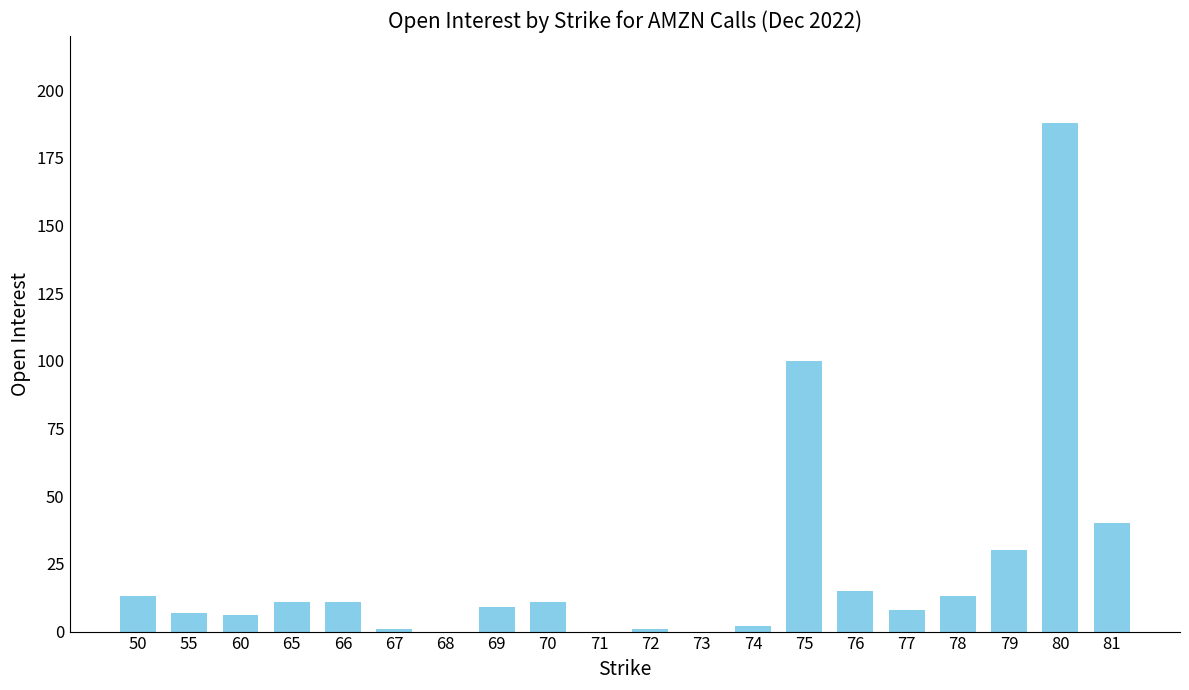

What is the maximum value shown in the chart?

188